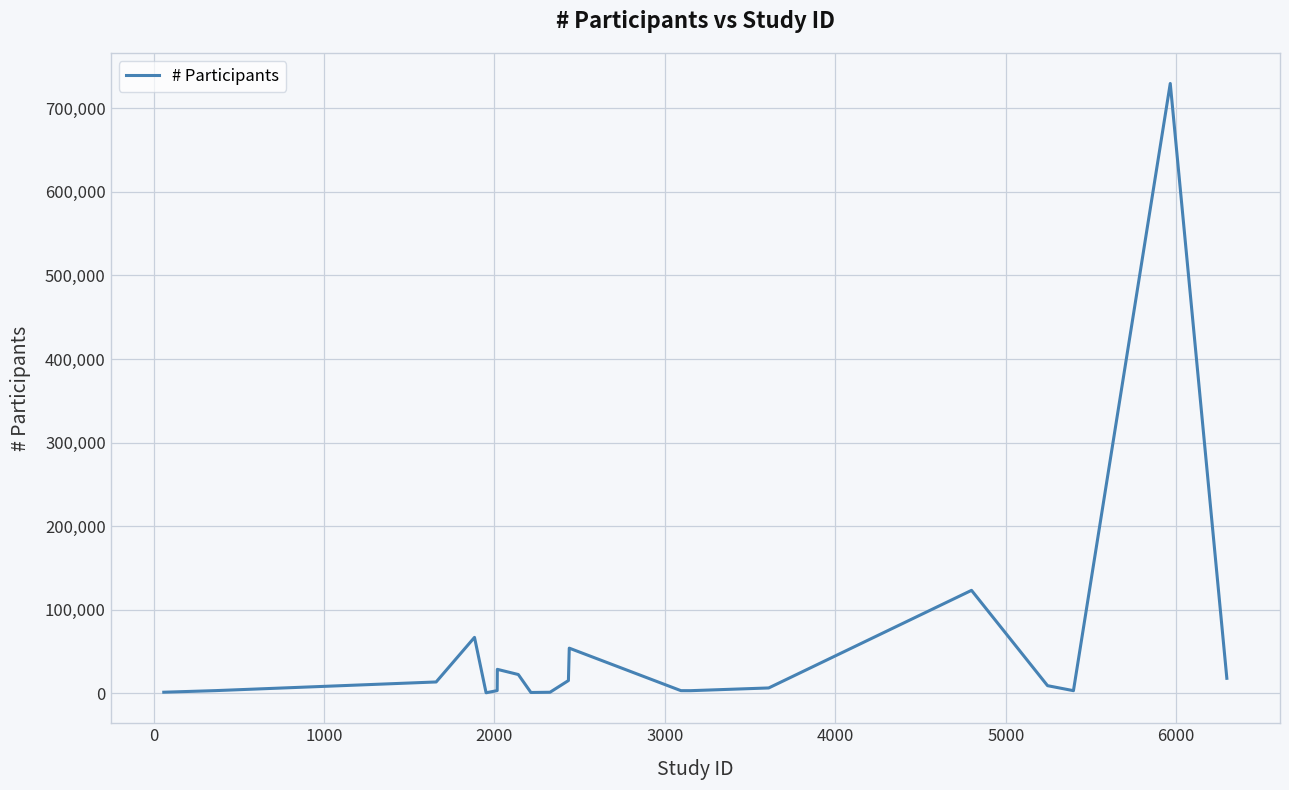

What is the maximum value shown in the chart?

729529